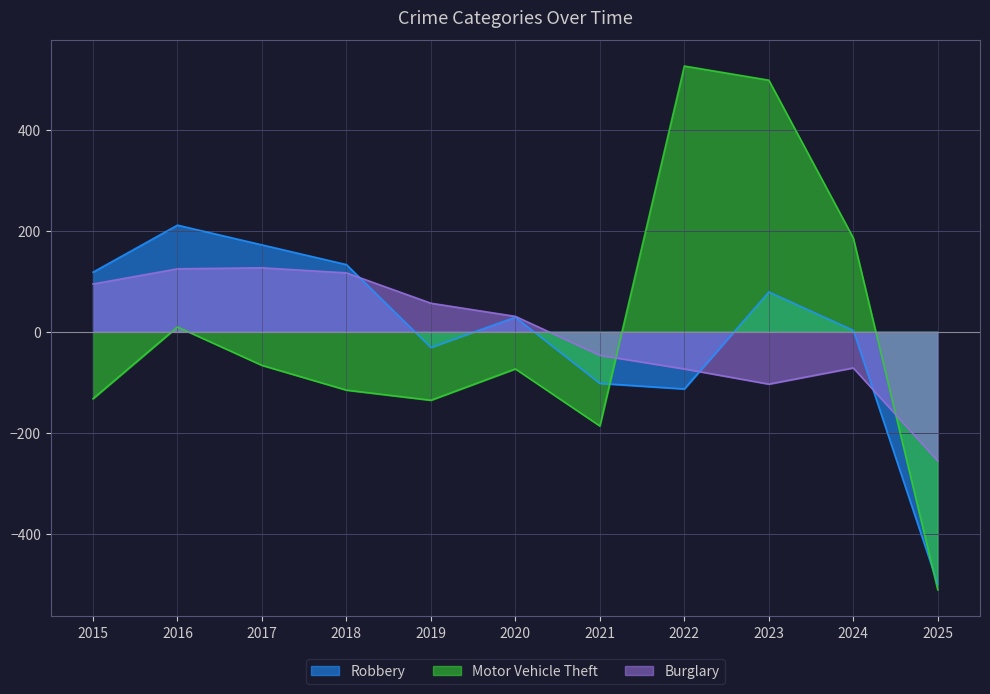

How many data points does each series have?

11